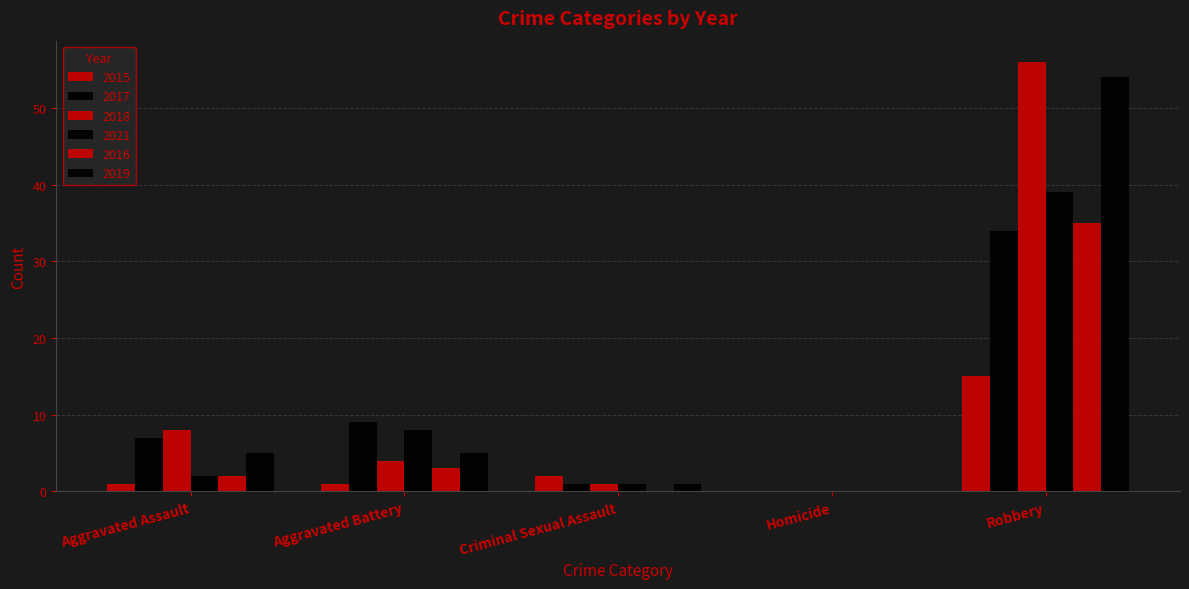

Which series has the widest spread of values?

2018